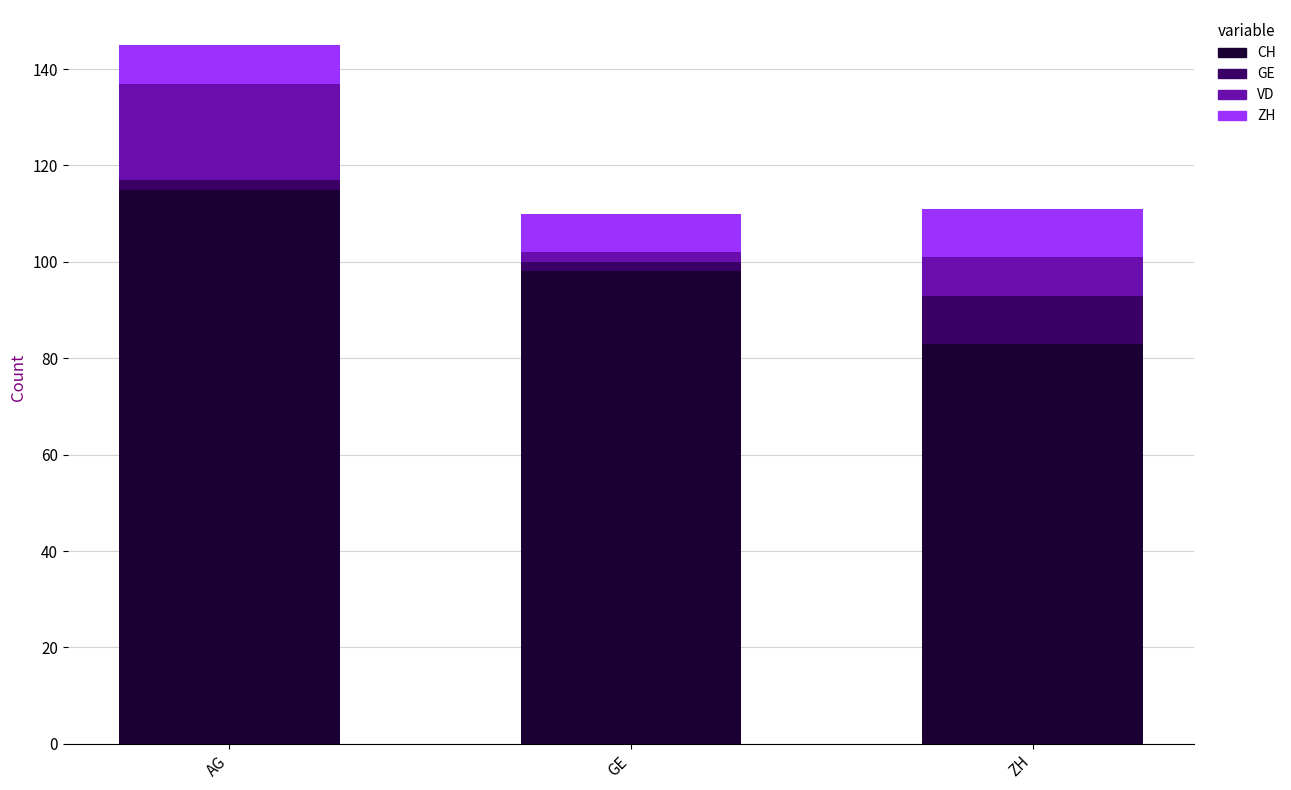

Rank the categories by CH value from highest to lowest.

AG, GE, ZH